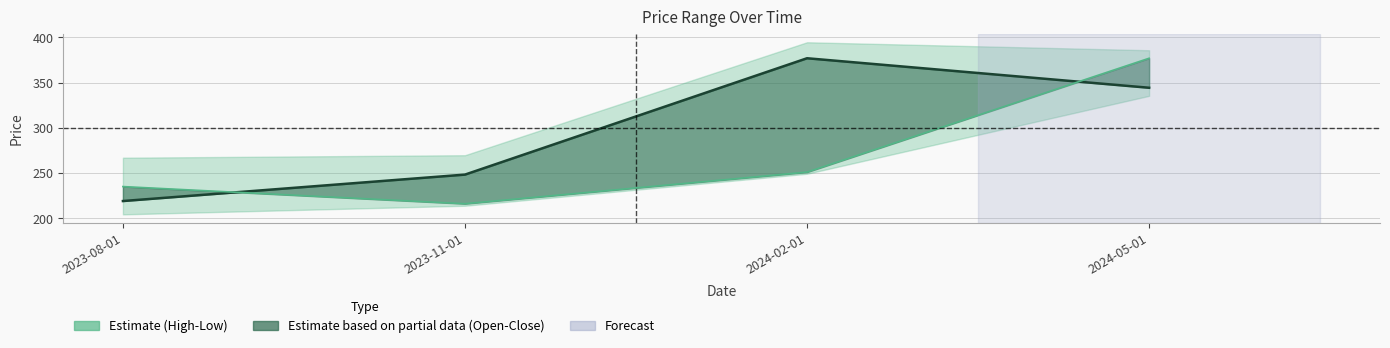

What is the label of the 4th point from the right?

2023-08-01